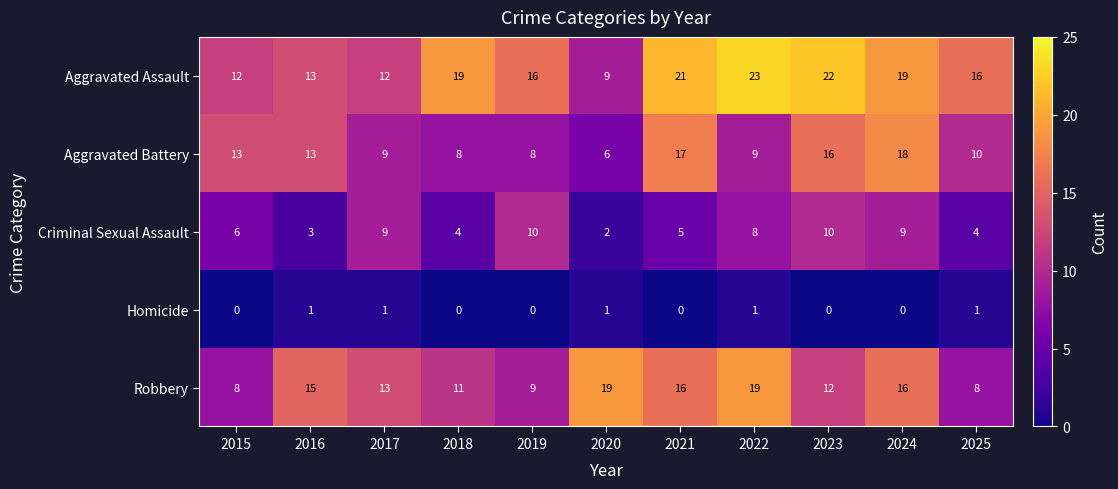

What is the total value across all series at 2018?

42